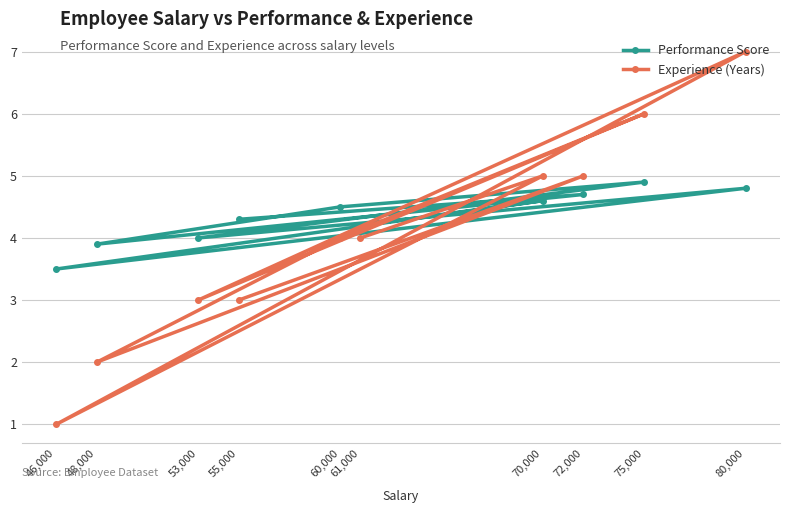

What is the difference between the maximum and minimum values in the Experience (Years) series?

6.0